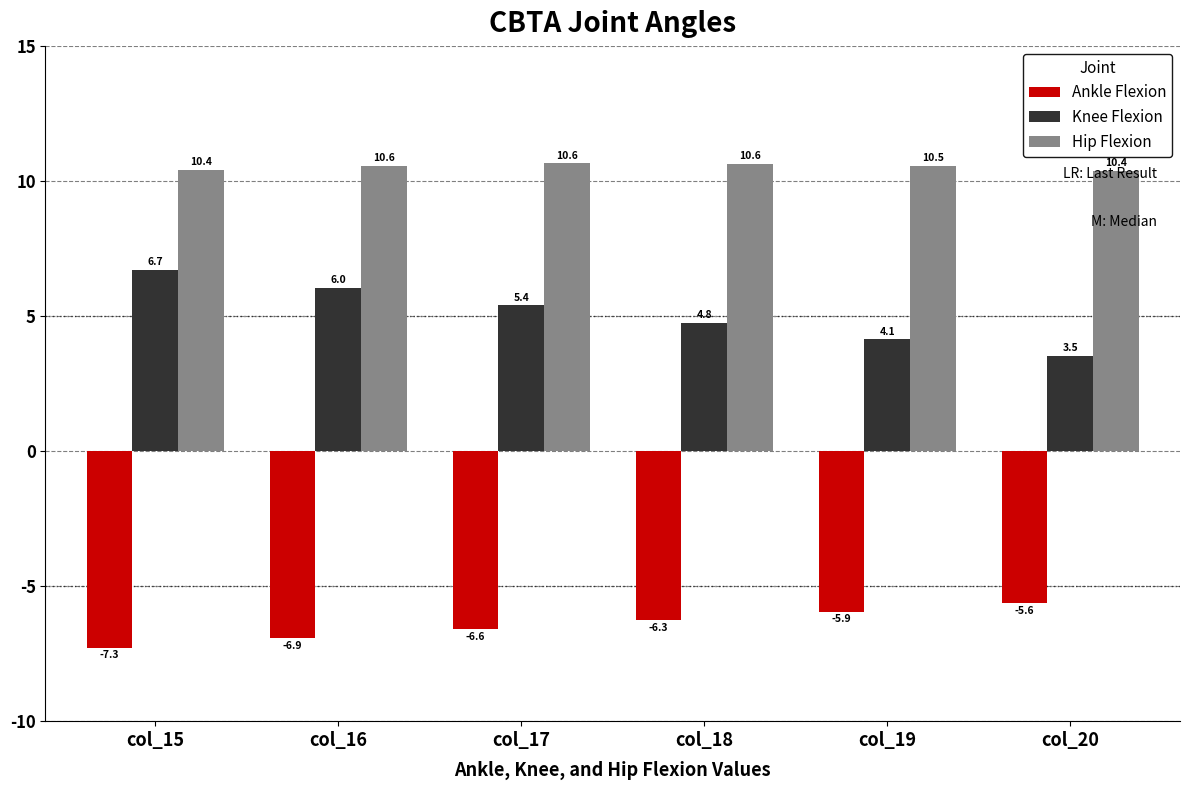

At col_19, list the series in order from largest to smallest.

Hip Flexion, Knee Flexion, Ankle Flexion